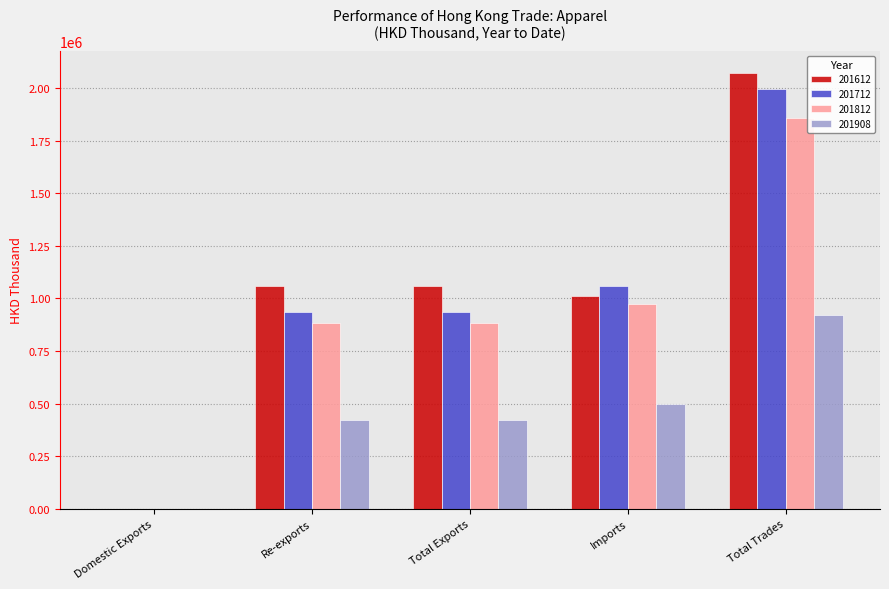

What is the sum of the 201812 values at Re-exports and Domestic Exports?

884214.0